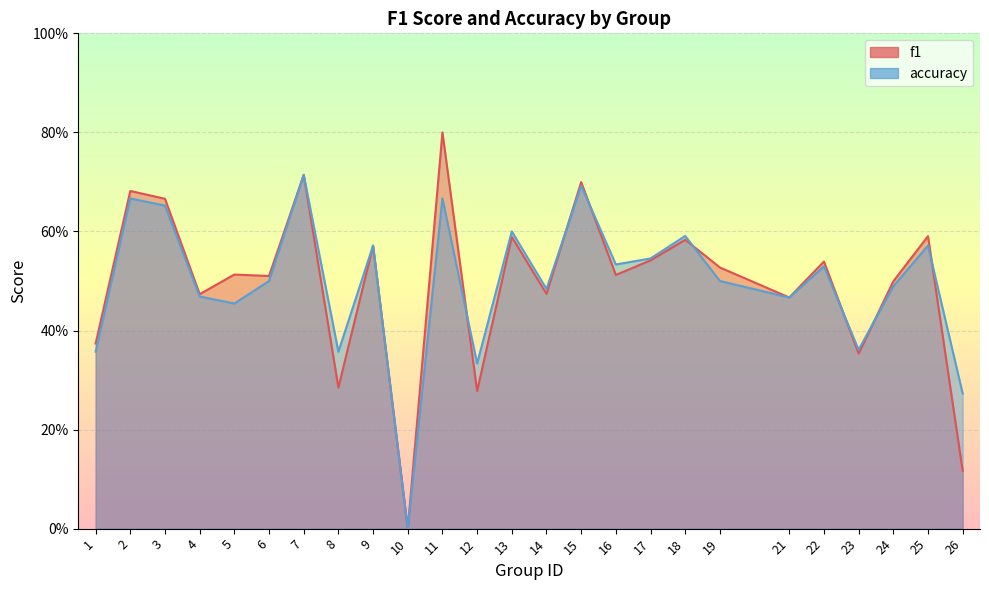

What is the difference between the maximum and minimum values in the f1 series?

0.8